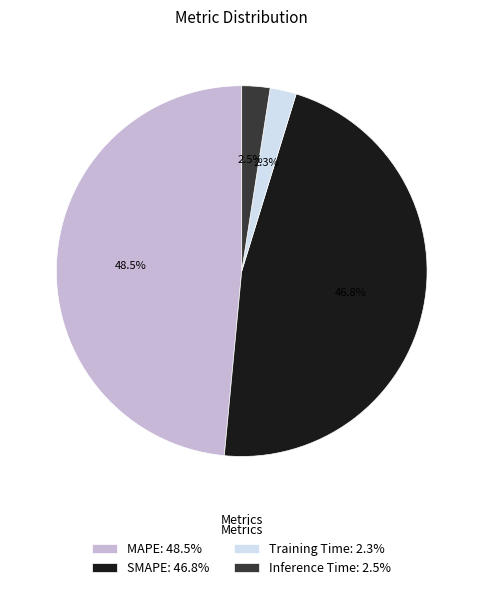

To the nearest percent, what is the average slice percentage?

25%